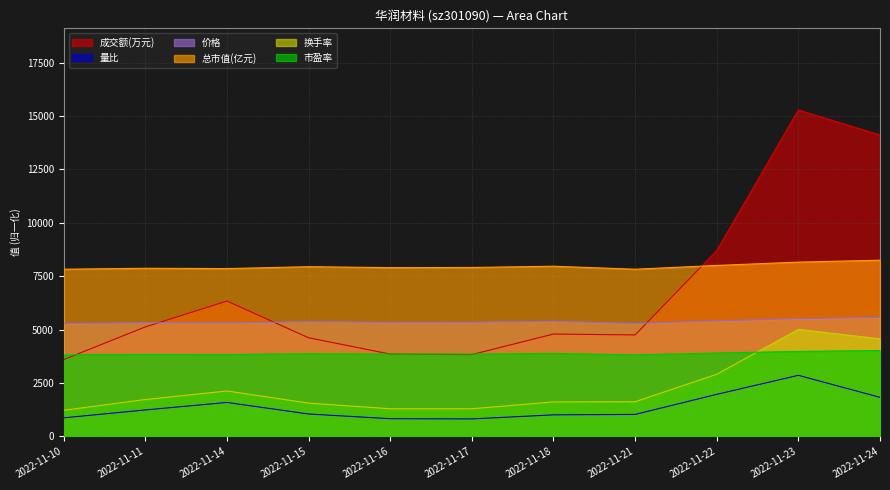

At which label is 量比 closest to 1840?

2022-11-24